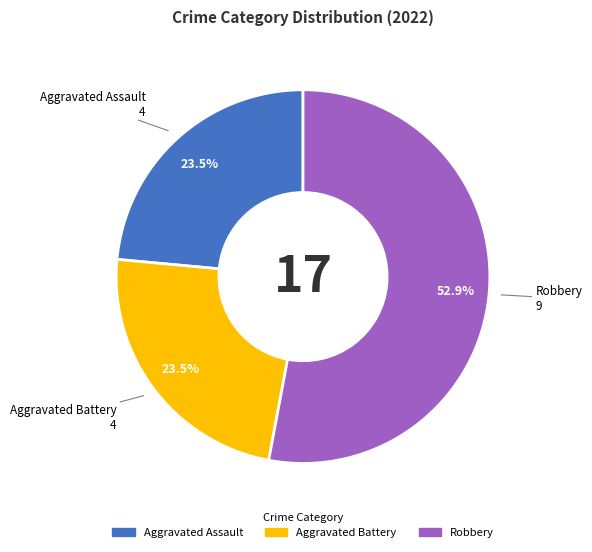

Is there any slice that represents more than half of the pie?

Yes